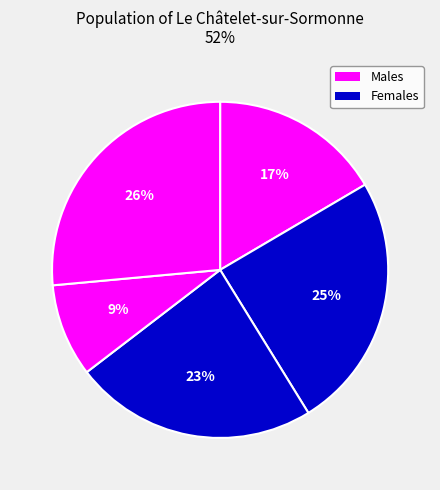

Is there any slice that represents more than half of the pie?

No